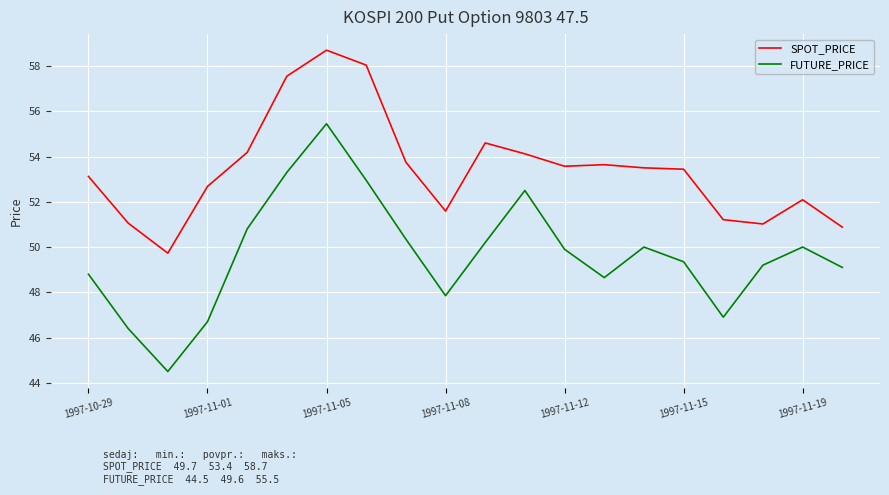

Rank the series by their maximum value, from highest to lowest.

SPOT_PRICE, FUTURE_PRICE